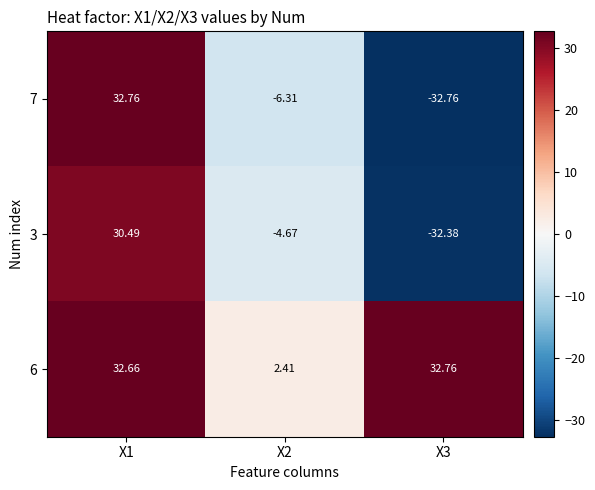

Is the value of 3 at X3 greater than the value of 6 at X3?

No